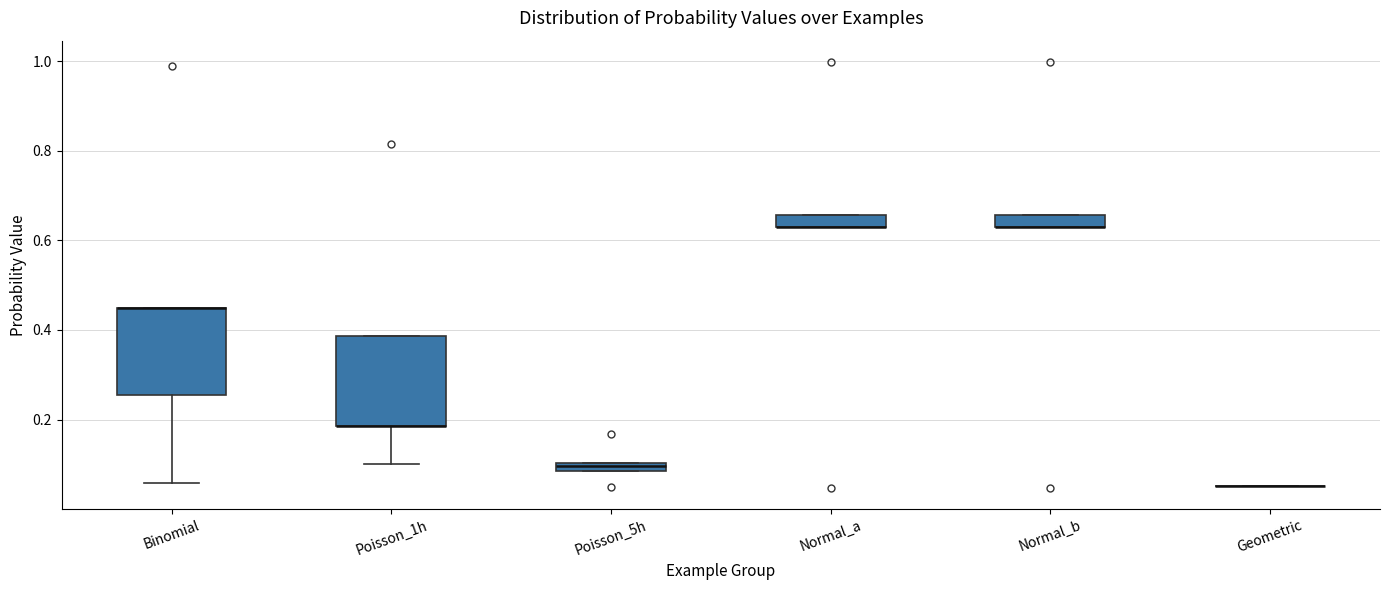

Where is the upper edge of the box for Poisson_5h on the y-axis? The values are not printed on the chart, so give them approximately, as read against the axis.

0.10